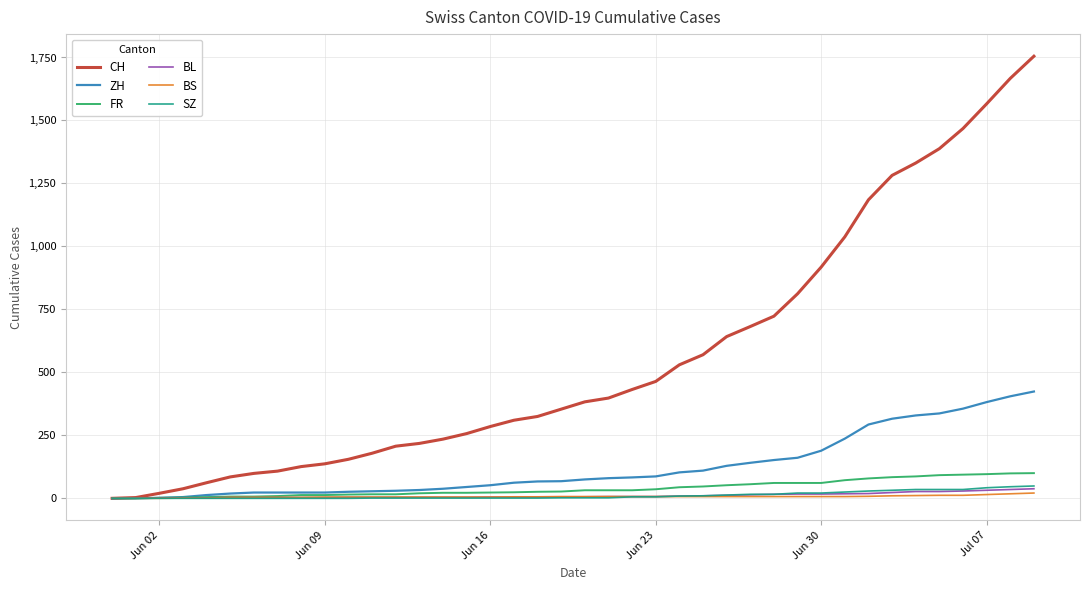

Which series has the largest total across all categories?

CH